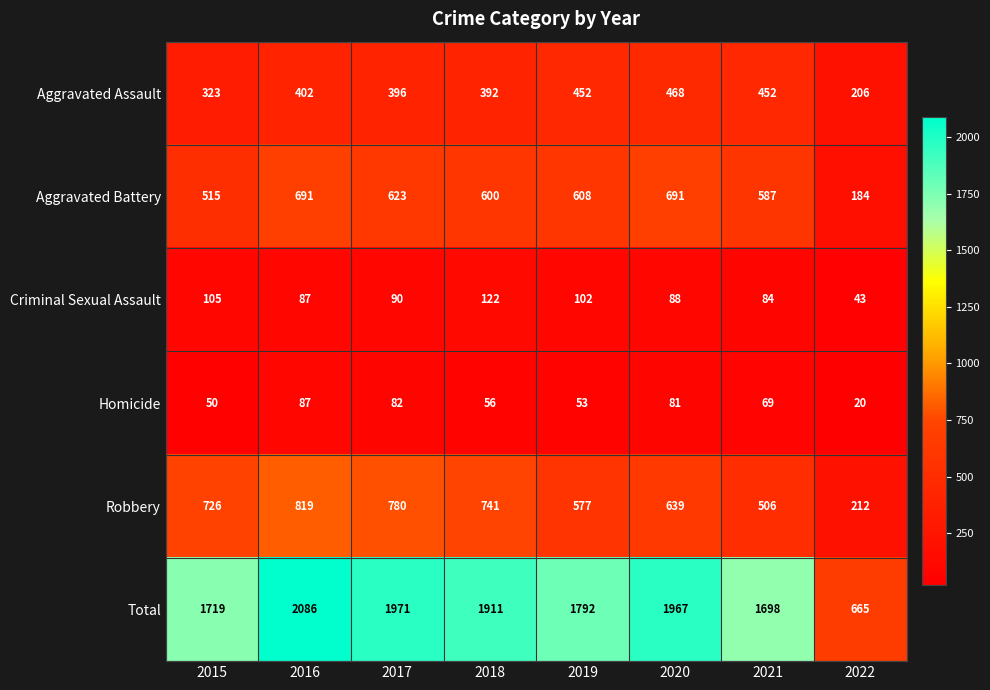

At how many categories does at least one series exceed 1053?

7